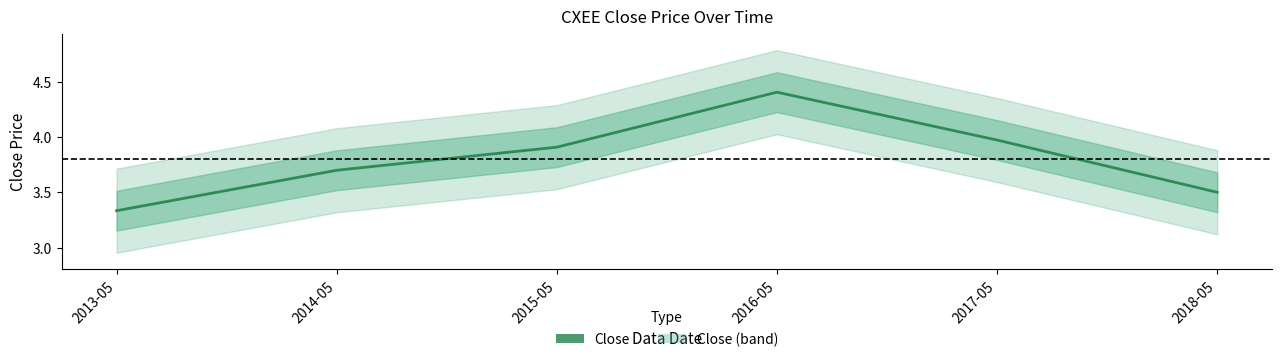

Does the chart display data point markers on the line(s)?

No